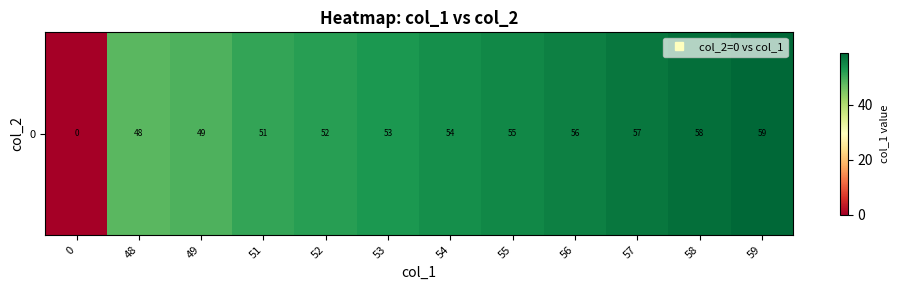

Where is the data nearest to the value 29?

48